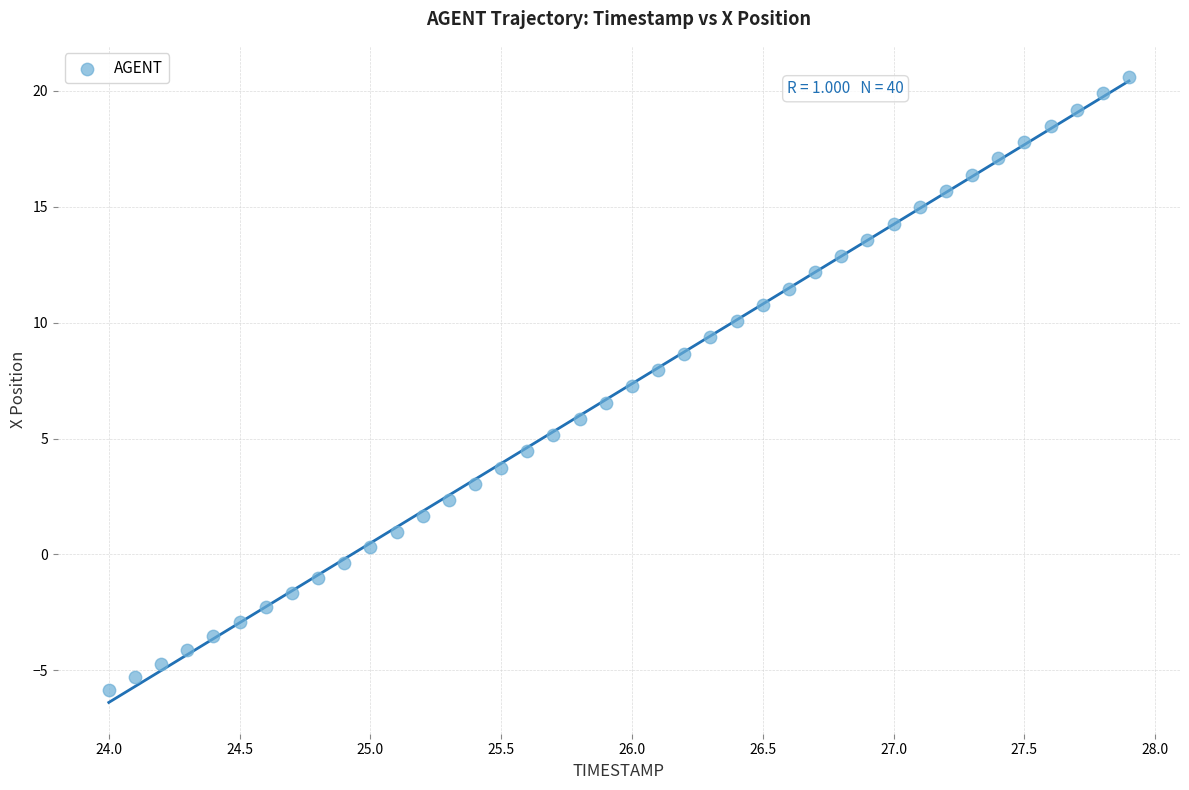

What is the range of Y values (max minus min)?

26.5